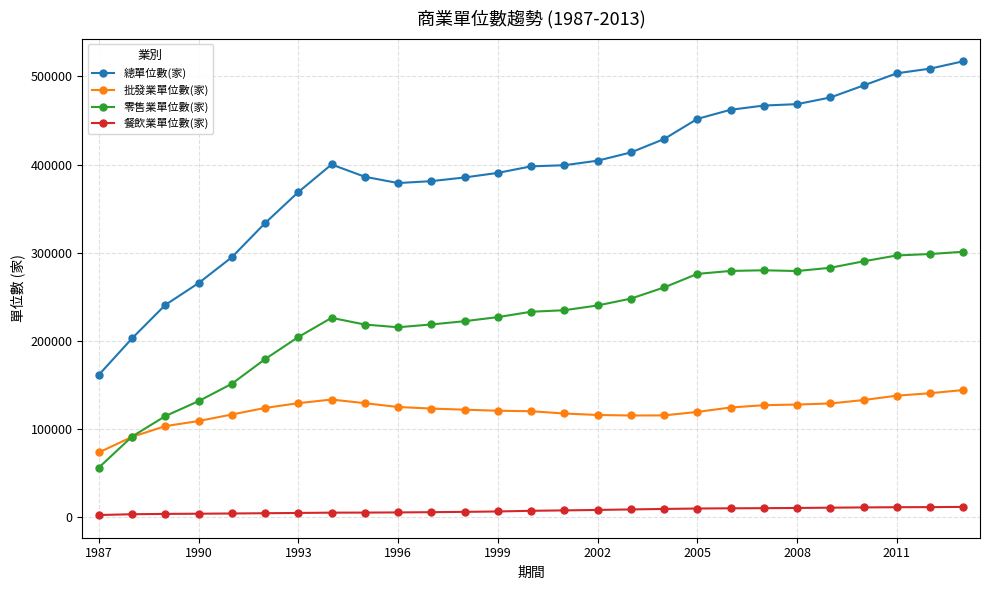

Which series has the largest total across all categories?

總單位數(家)